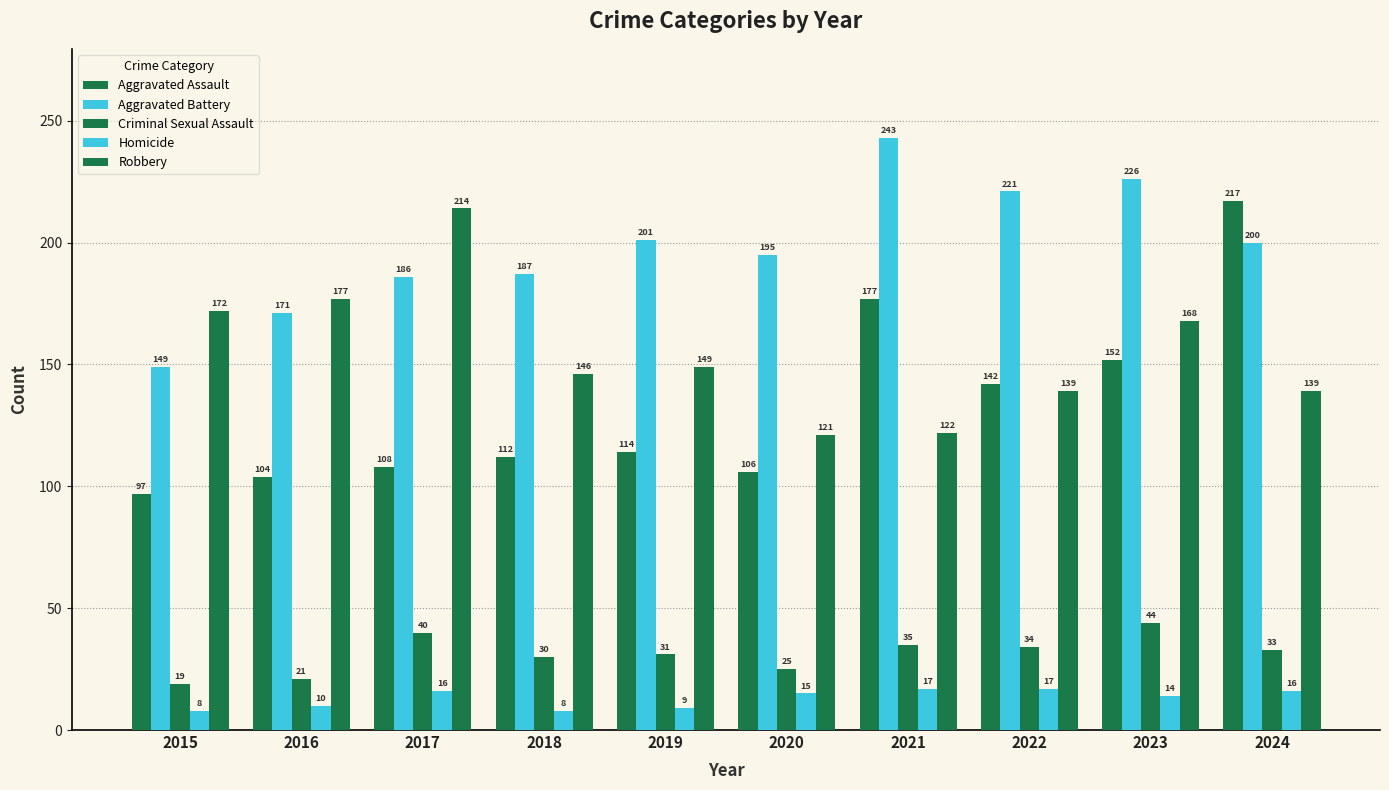

How many data points does each series have?

10